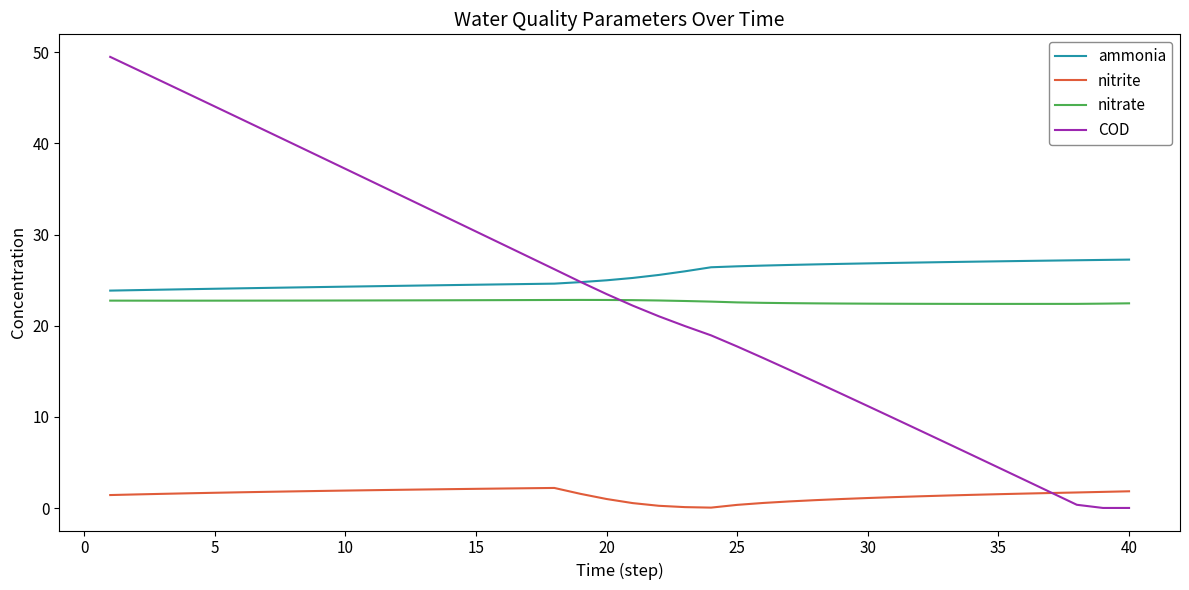

True or false: nitrate and nitrite cross at least once.

False